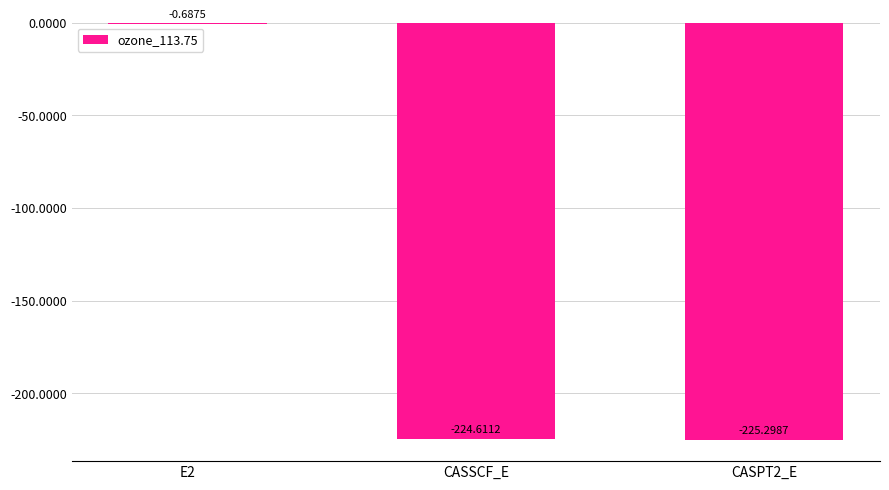

What is the change in value from E2 to CASSCF_E?

-223.9